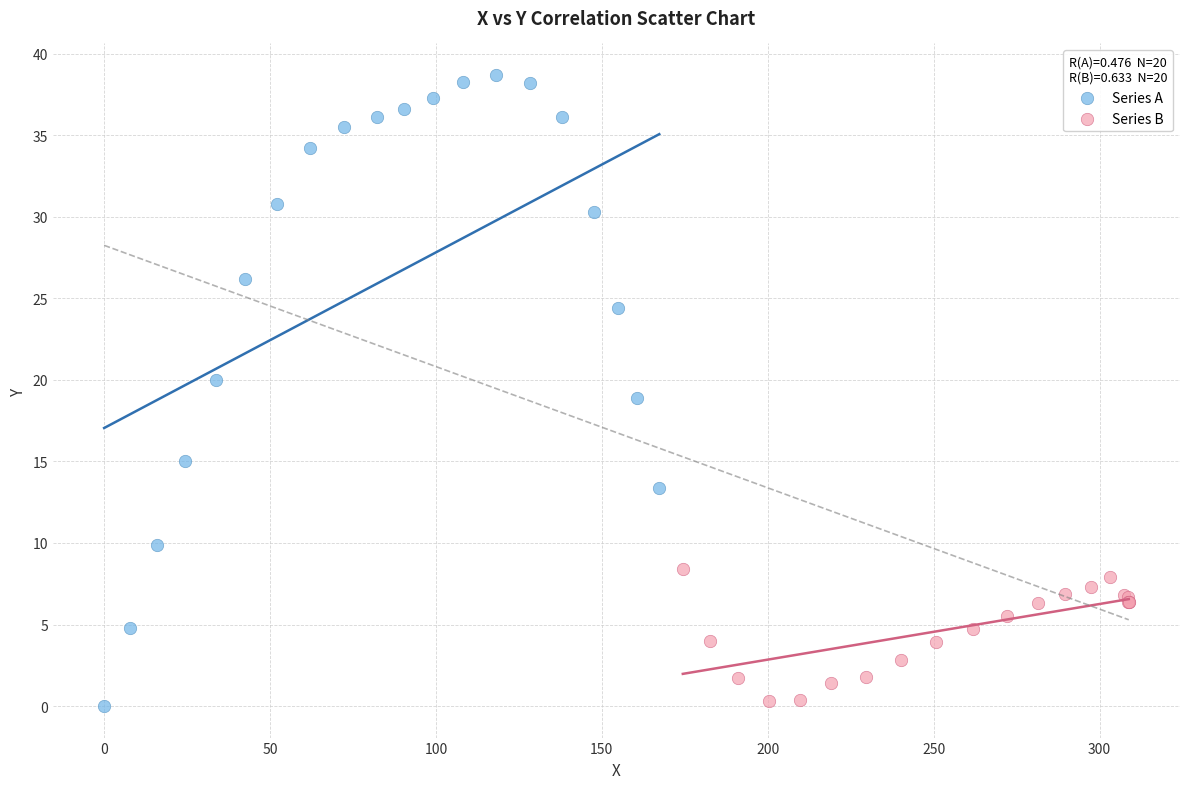

Which series contains the highest Y value?

Series A